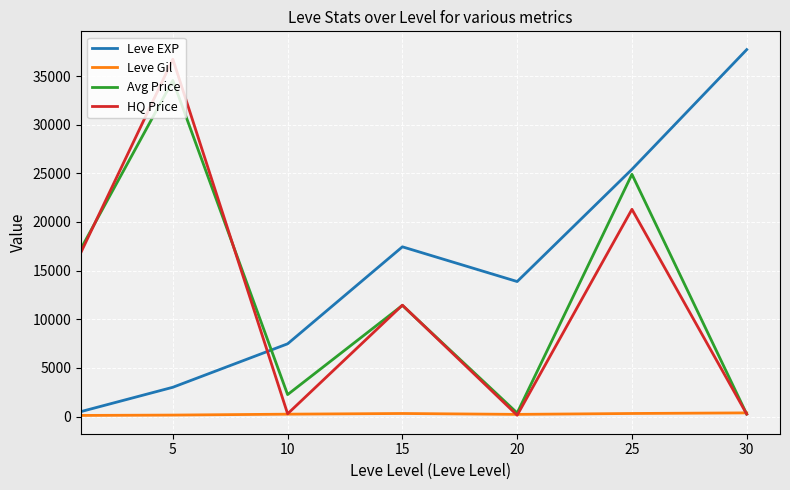

Is this an area chart (filled region under the line)?

No